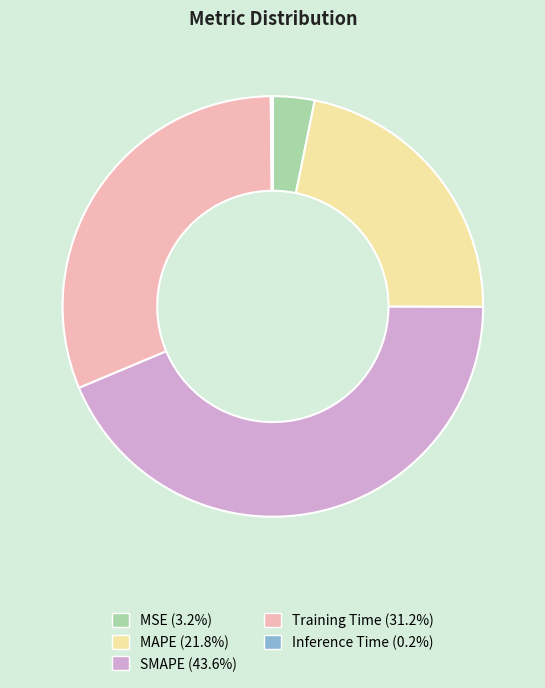

Which category has the biggest portion of the pie?

SMAPE